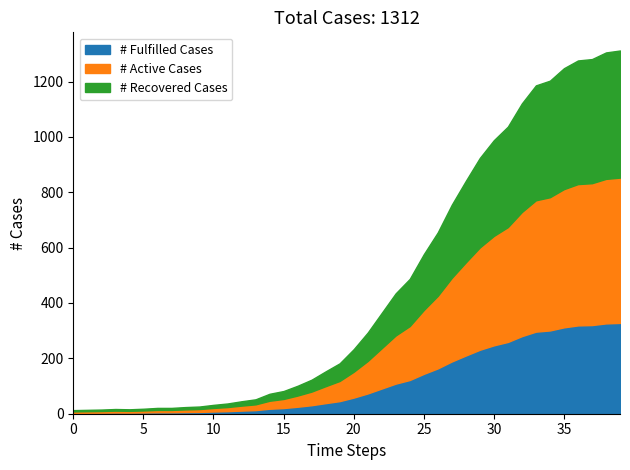

Does the chart have visible grid lines?

No